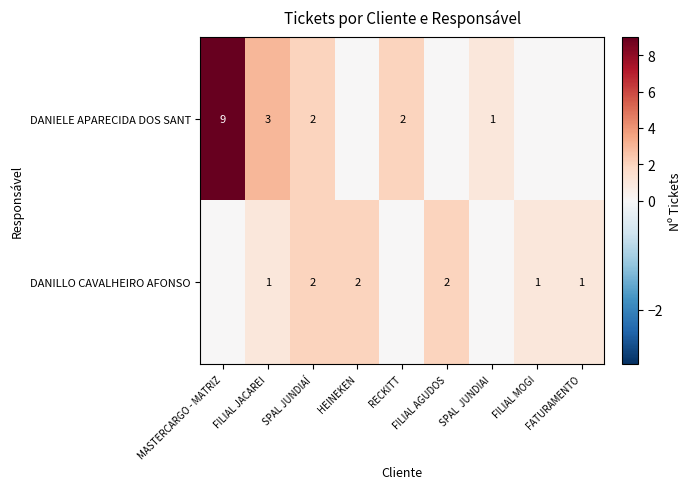

The value of DANILLO CAVALHEIRO AFONSO at FILIAL AGUDOS is 2. True or false?

True